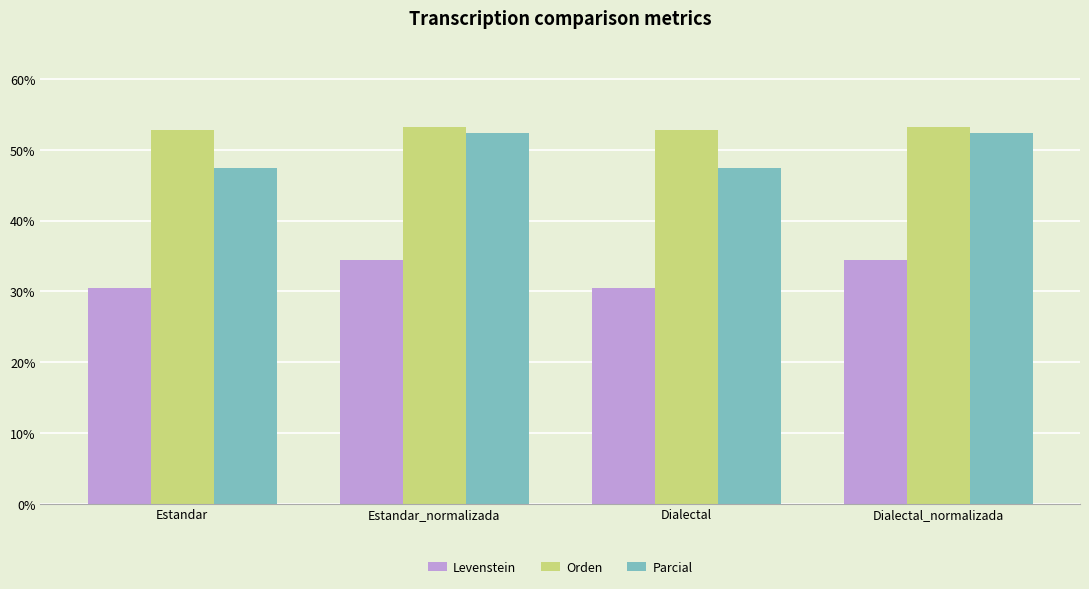

Which series has the largest total across all categories?

Orden